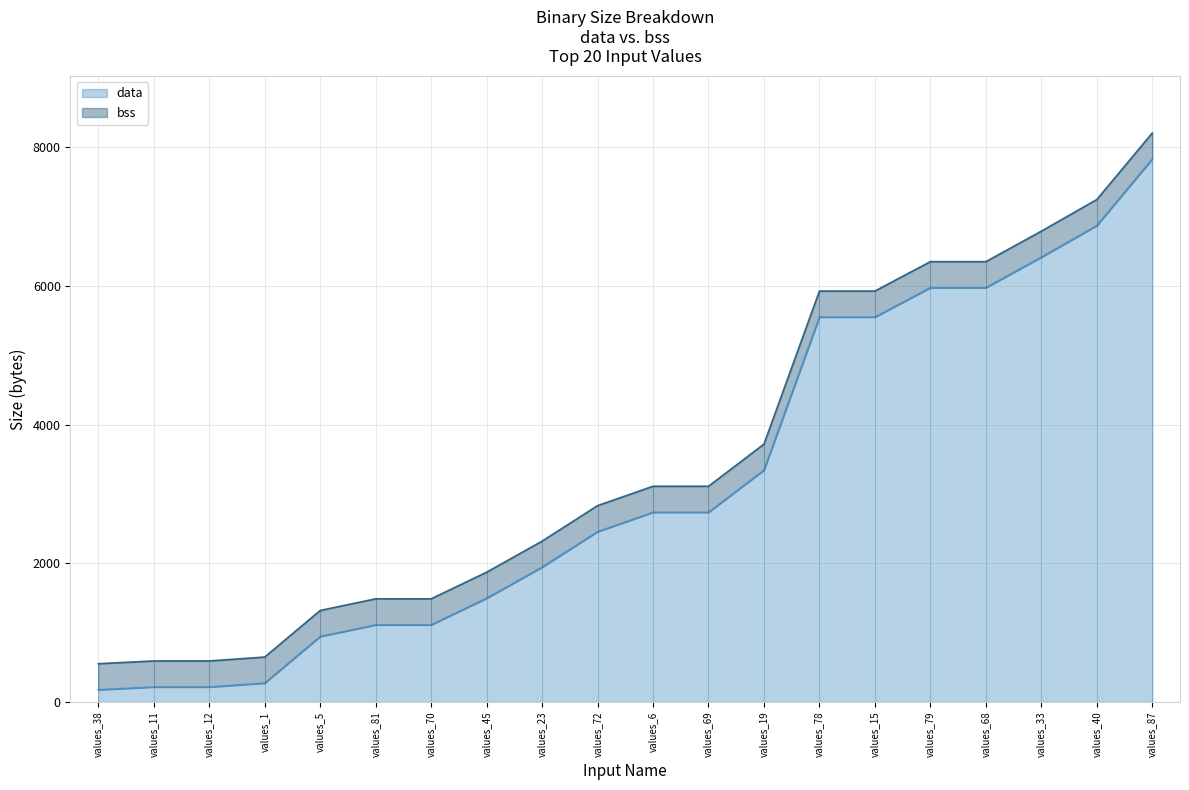

At how many categories does at least one series exceed 3715?

7